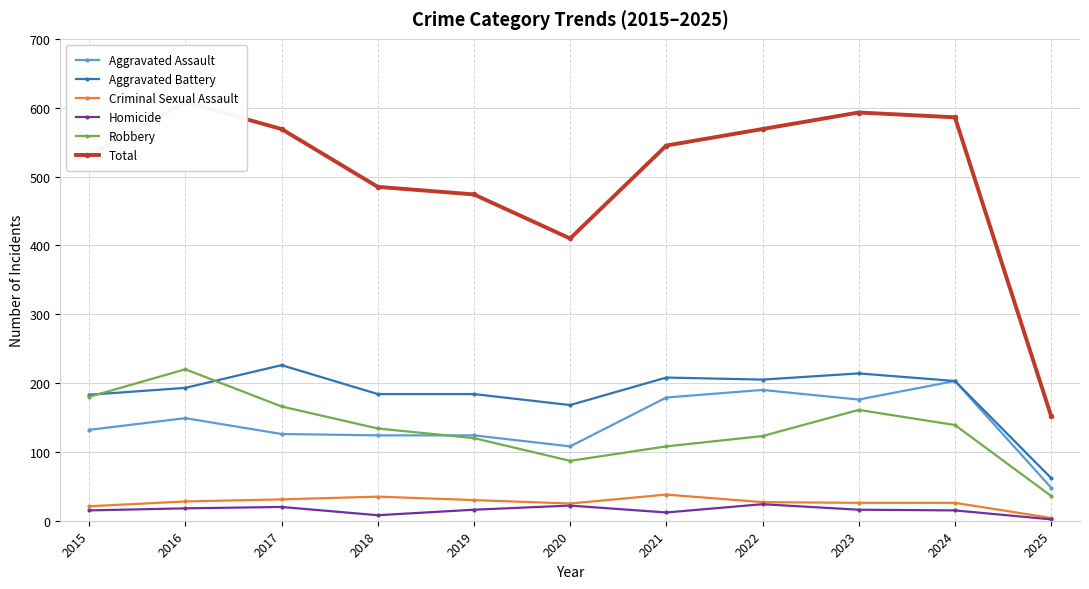

After their last crossing, which series has the higher values: Aggravated Assault or Robbery?

Aggravated Assault